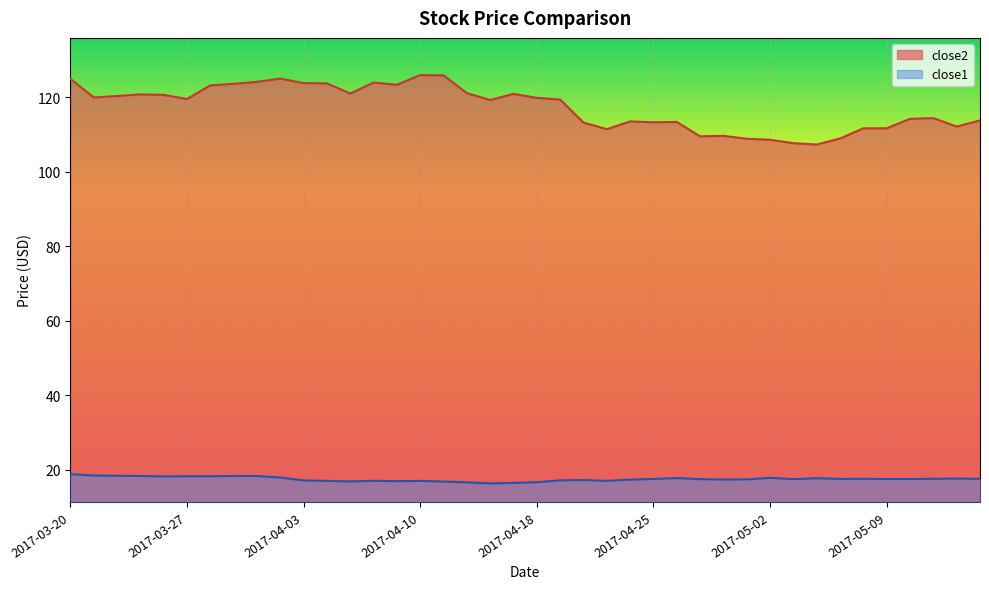

The value of close1 at 2017-03-22 is 30.4. True or false?

False